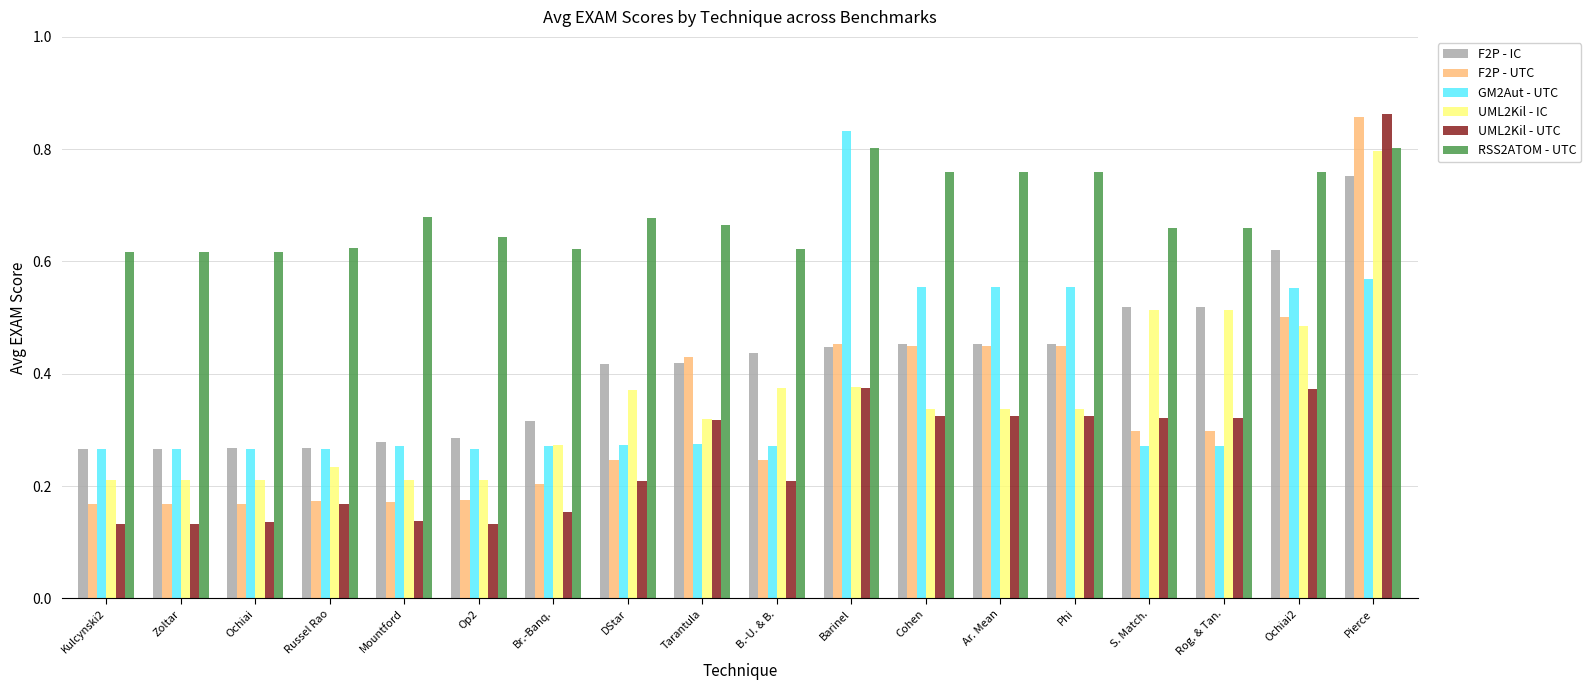

What is the label of the 13th bar from the right?

Op2